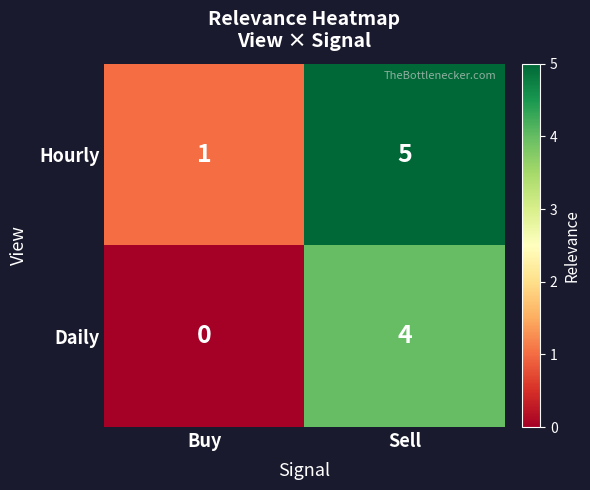

At which label does Hourly reach its peak?

Sell